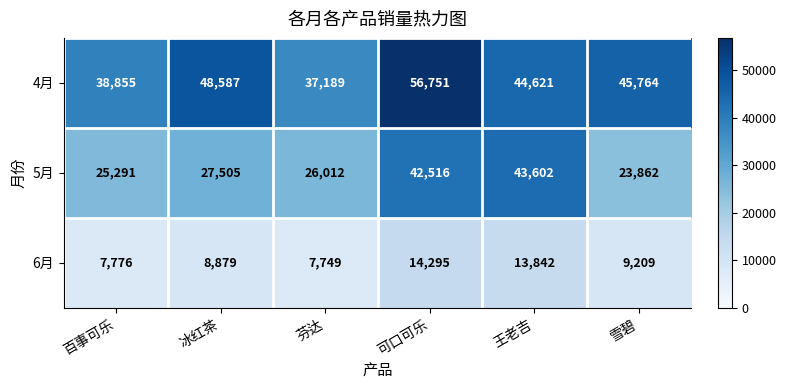

Which series has the largest range (max minus min)?

5月